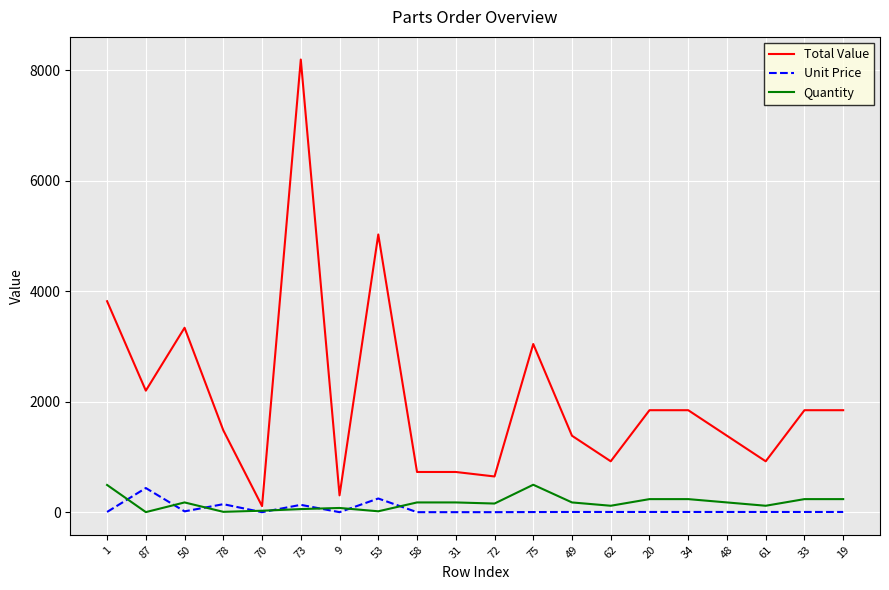

The value of Total Value at 20 is 1848.0. True or false?

True